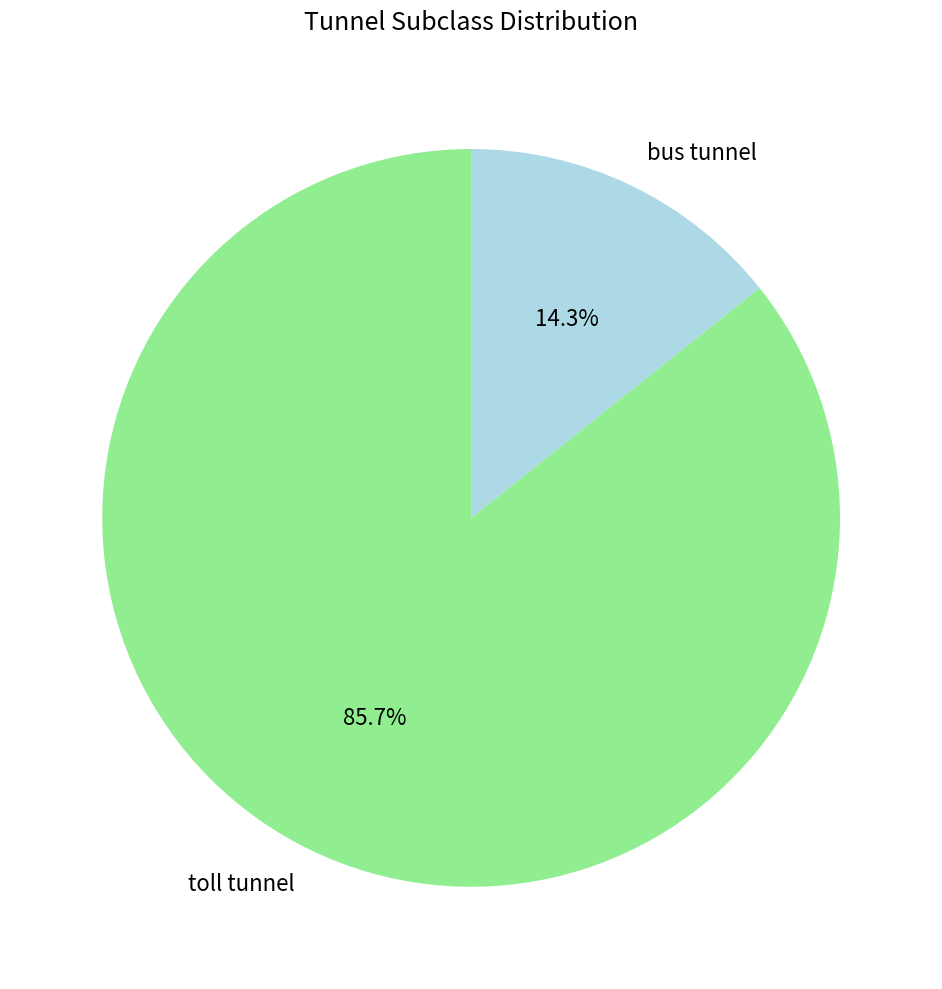

Is toll tunnel the majority of the pie?

Yes